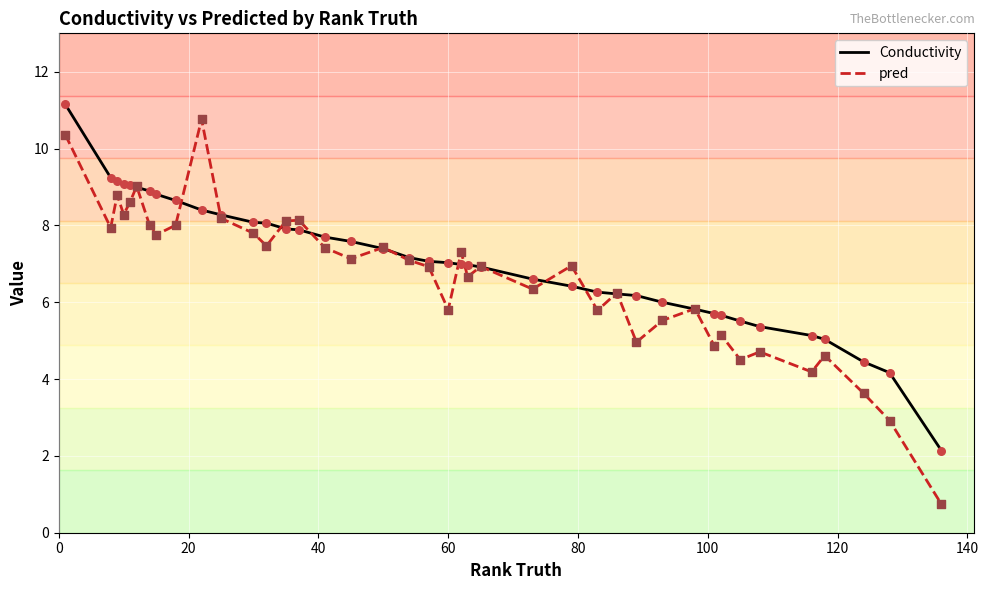

Which series has the widest spread of values?

pred